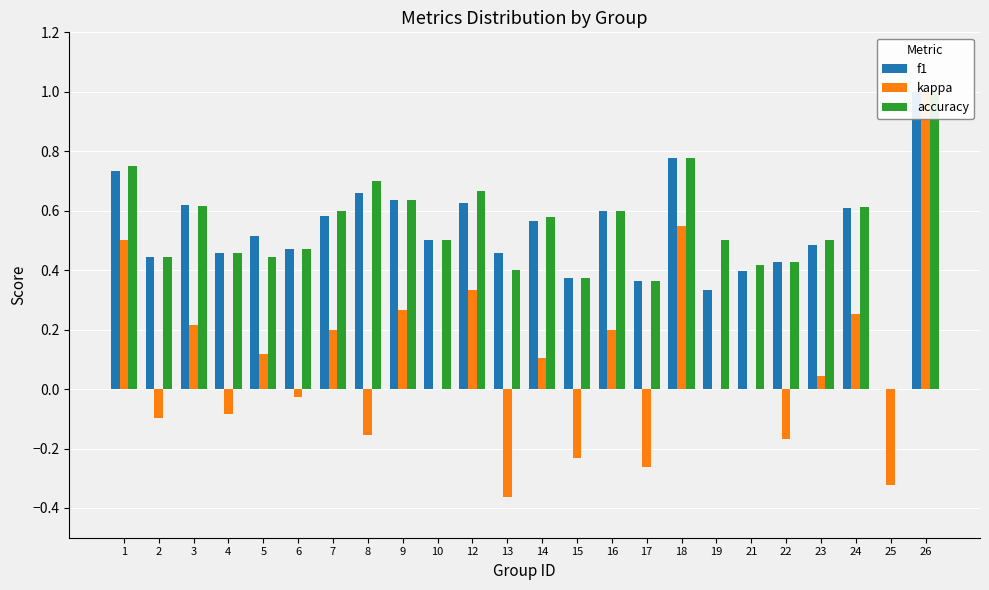

What is the approximate value of f1 at 3?

0.6